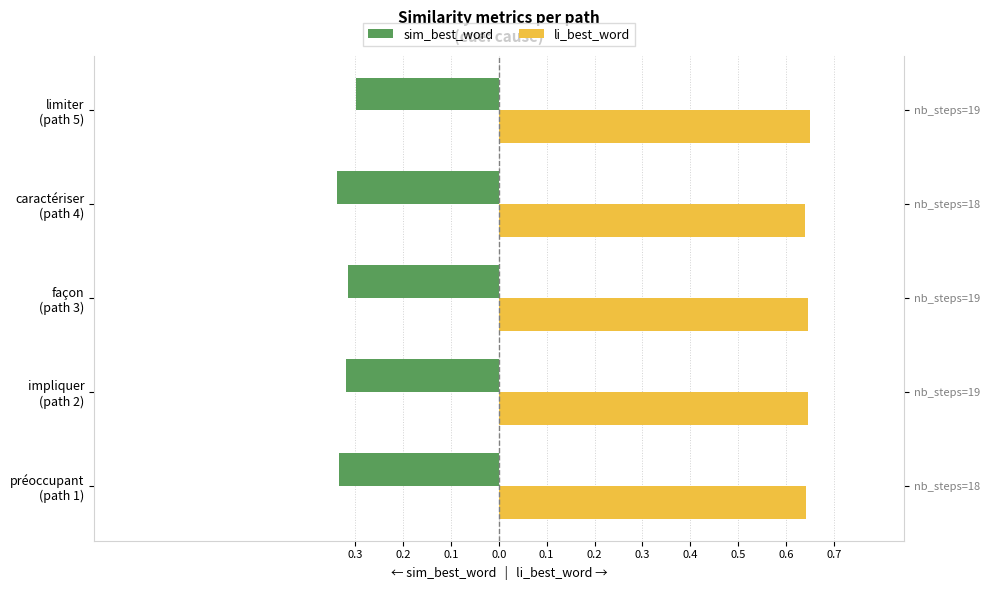

Is it true that sim_best_word equals -0.1 at limiter (path 5)?

False